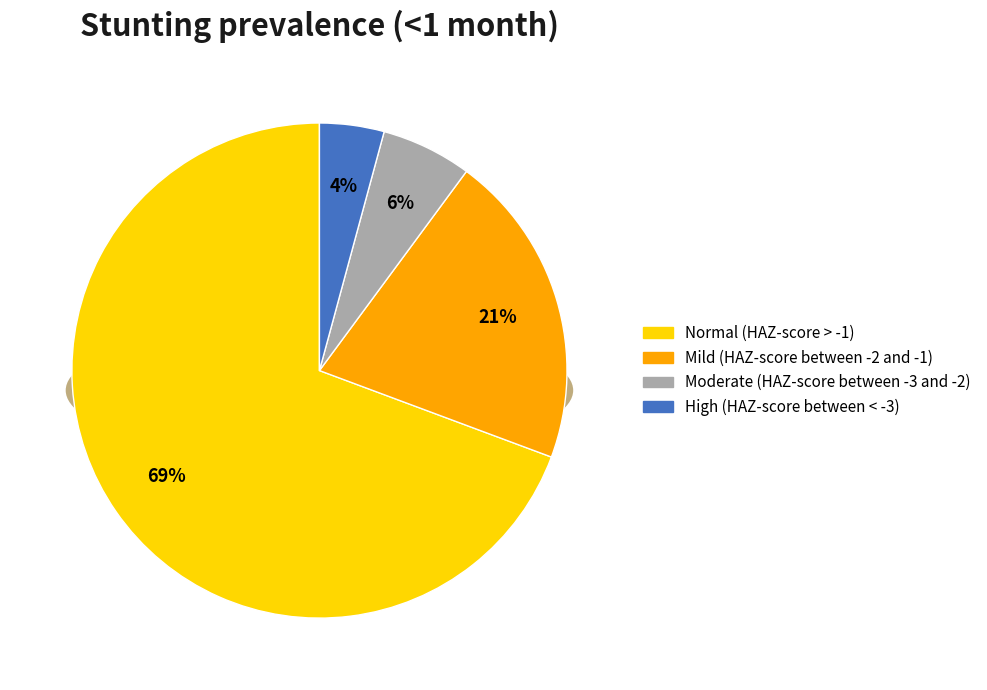

Is Moderate (HAZ-score between -3 and -2) the majority of the pie?

No